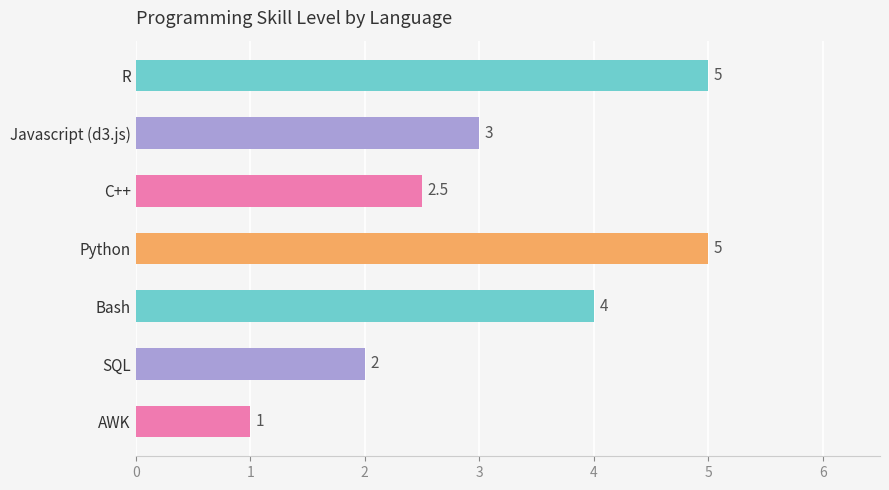

How many values are below 3?

3